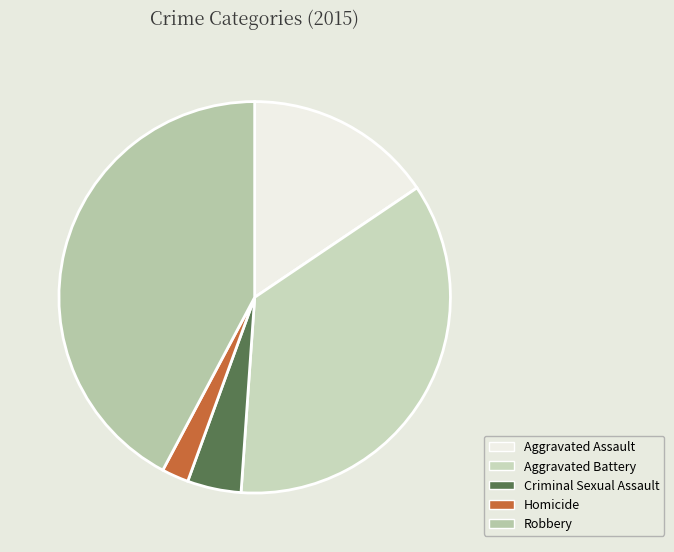

What is the ratio of the value at Robbery to the value at Aggravated Assault?

2.7